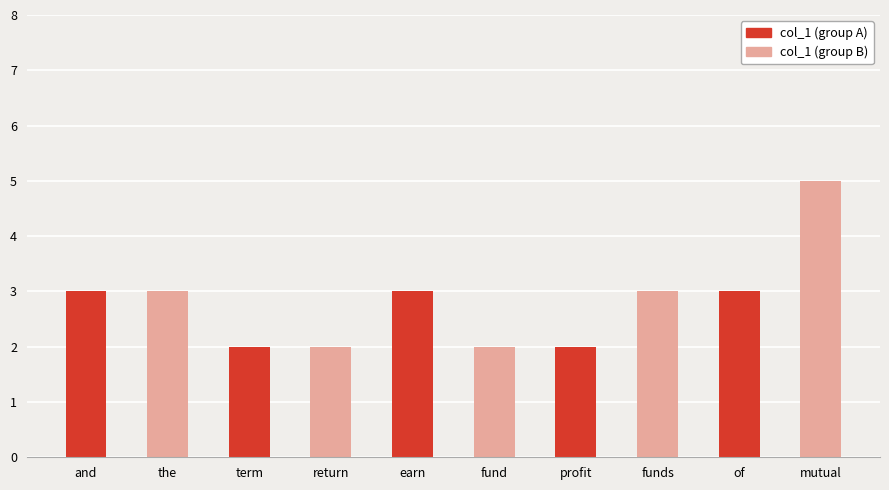

What is the maximum value shown in the chart?

5